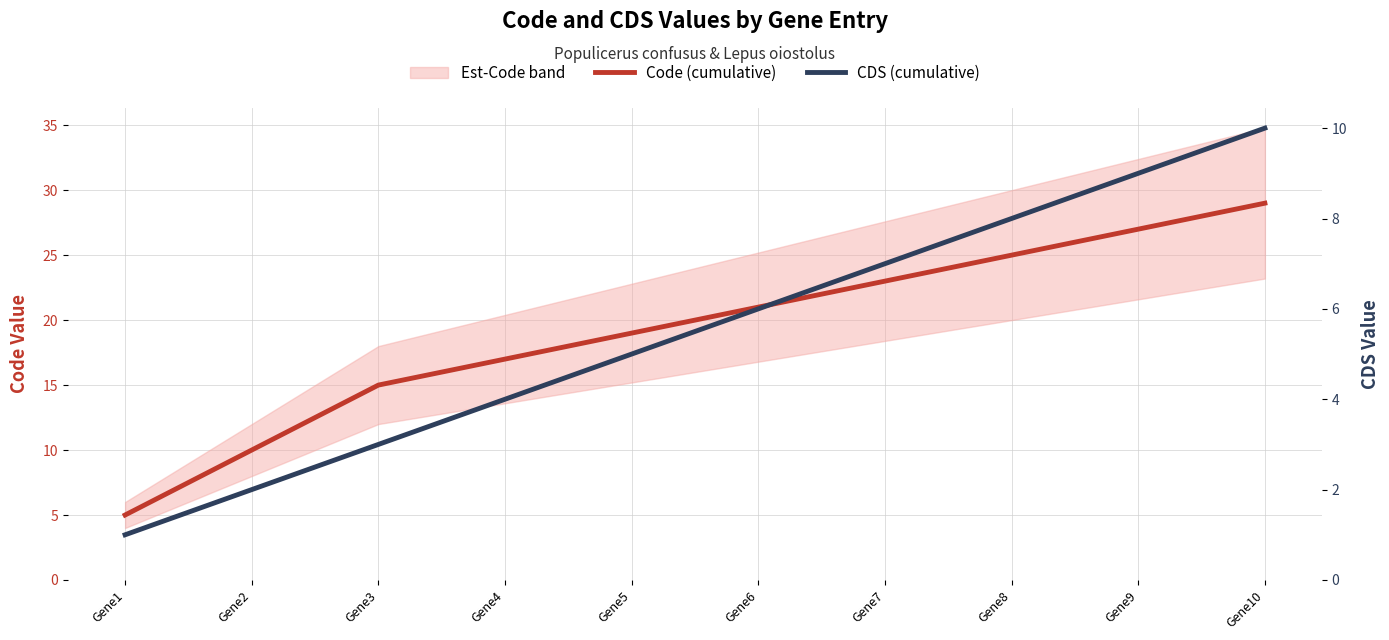

Does the chart display data point markers on the line(s)?

No